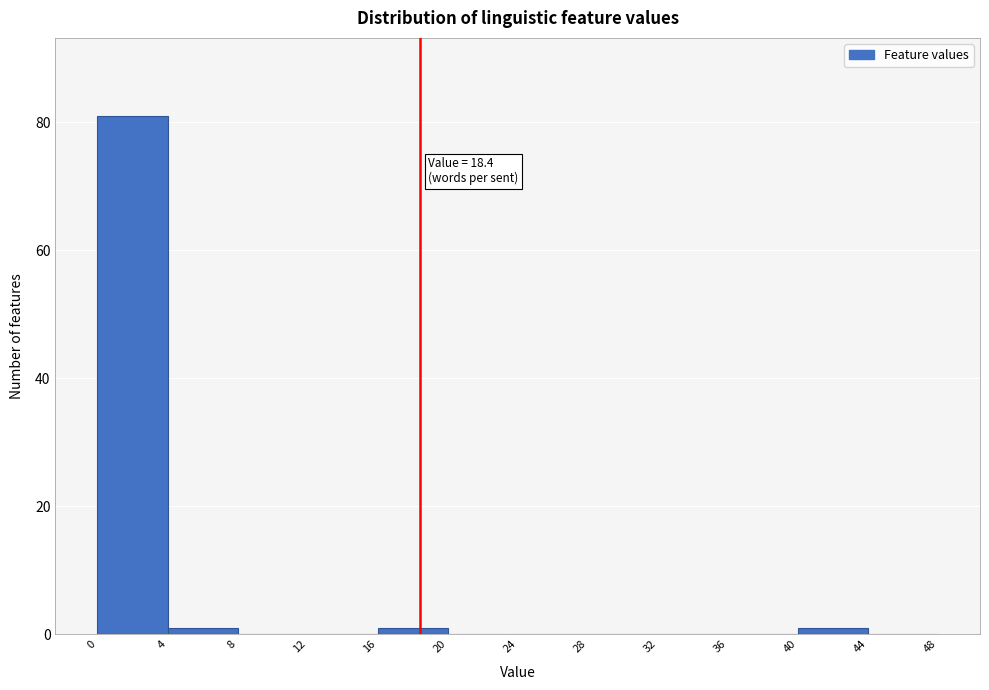

Over which range of the x-axis is the bar tallest?

0 to 4